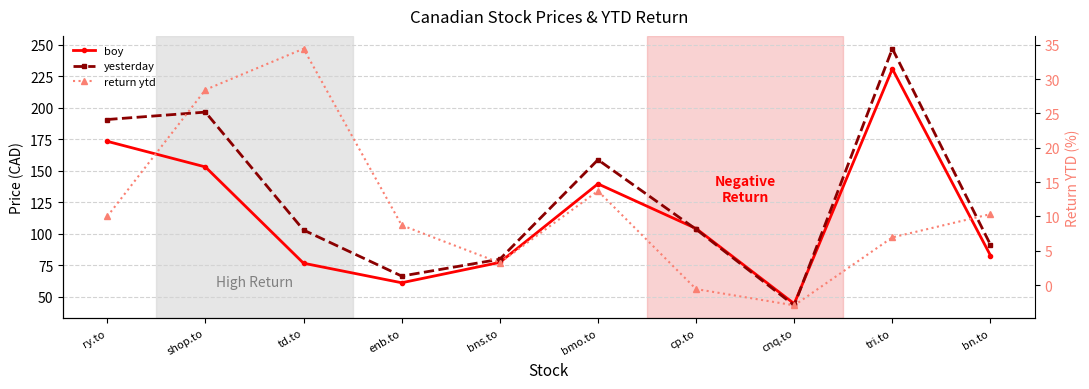

What value does the yesterday series have at bns.to?

79.7